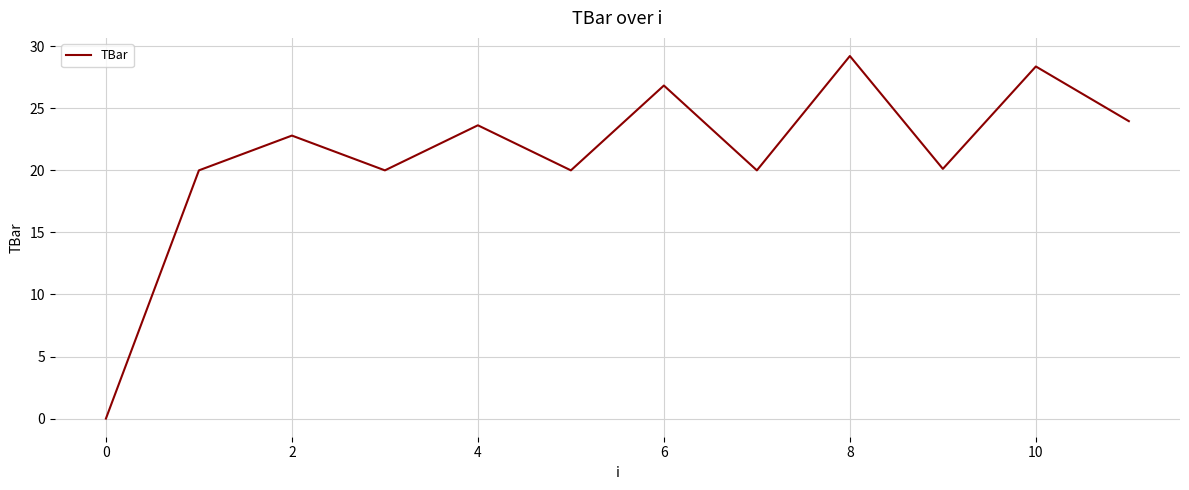

What is the maximum value shown in the chart?

29.2